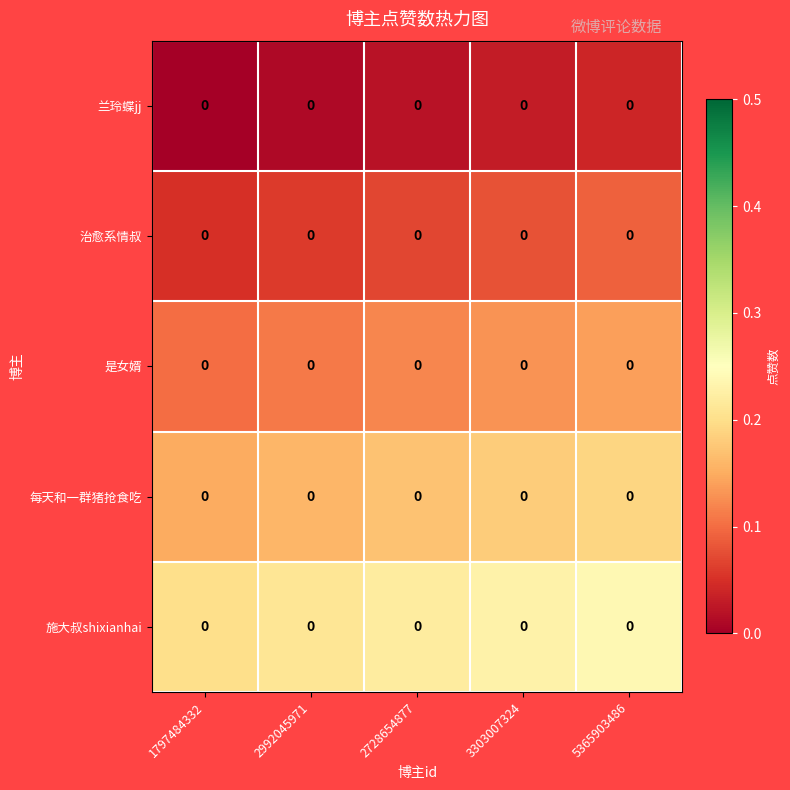

How many distinct data groups are displayed?

5